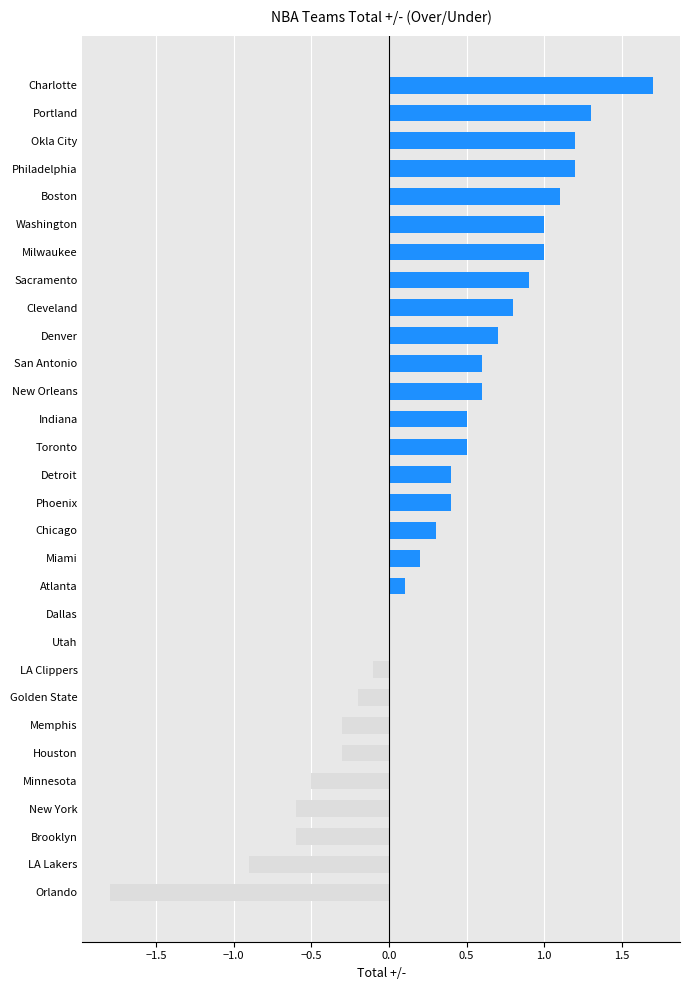

What is the sum of all values?

9.2